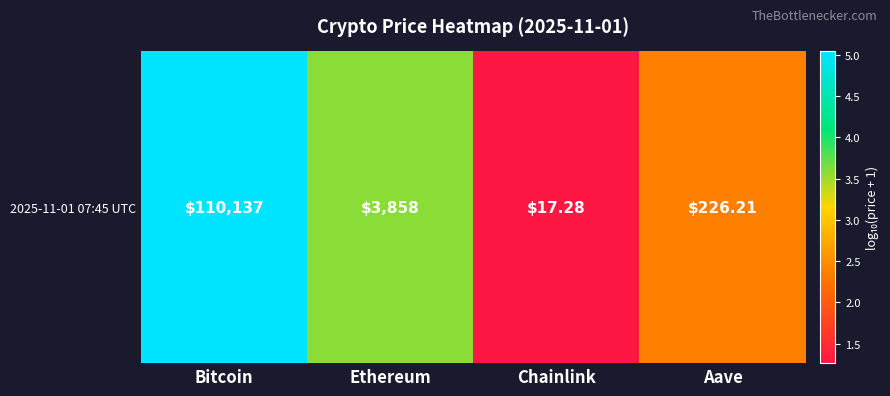

Reading left to right, extract all data points from this chart.

Bitcoin=5.0	Ethereum=3.6	Chainlink=1.3	Aave=2.4